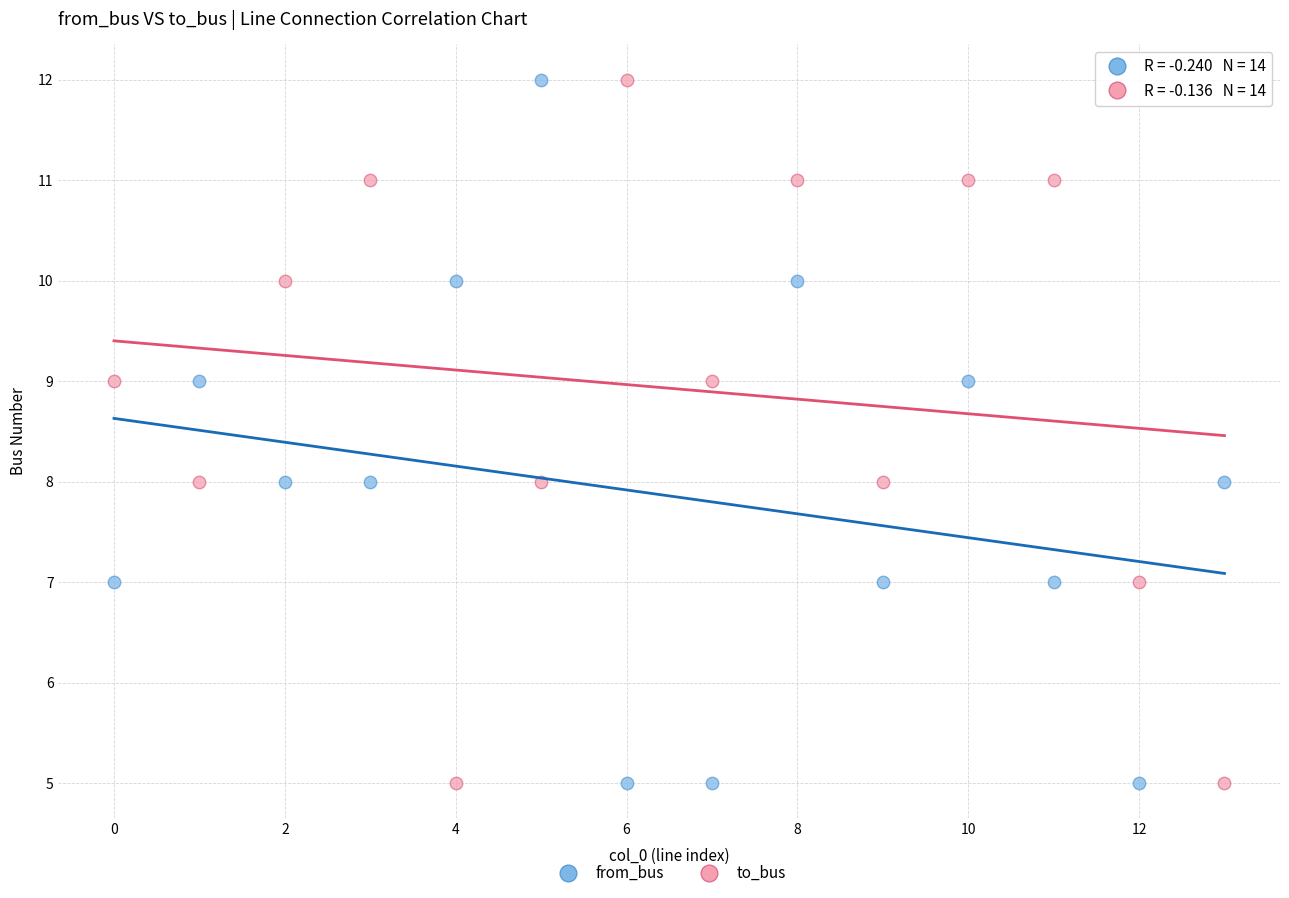

Across all data points, what is the range of Y values (max minus min)?

7